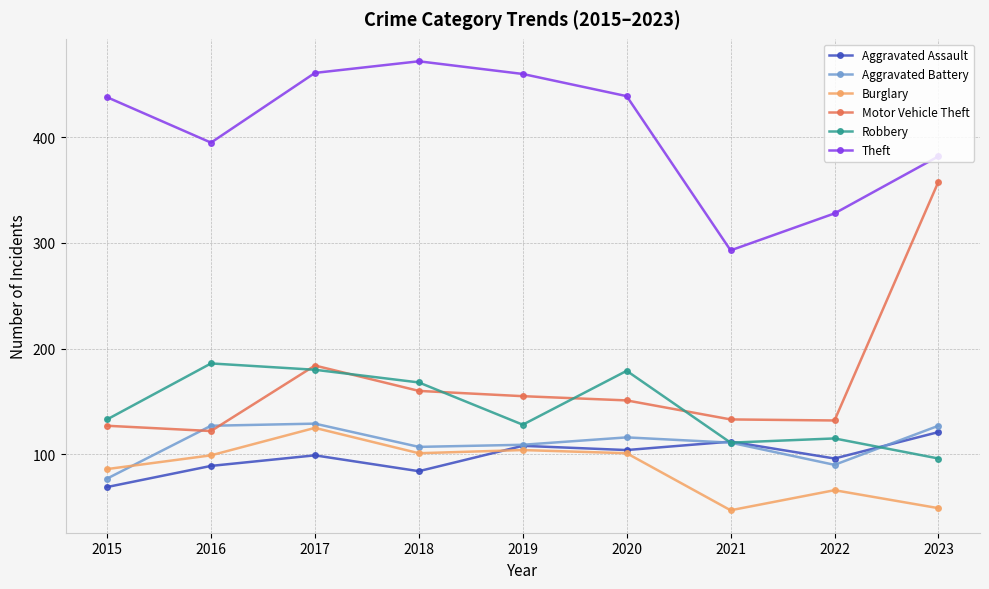

True or false: Aggravated Assault has more than 0 points higher than both neighbors.

True